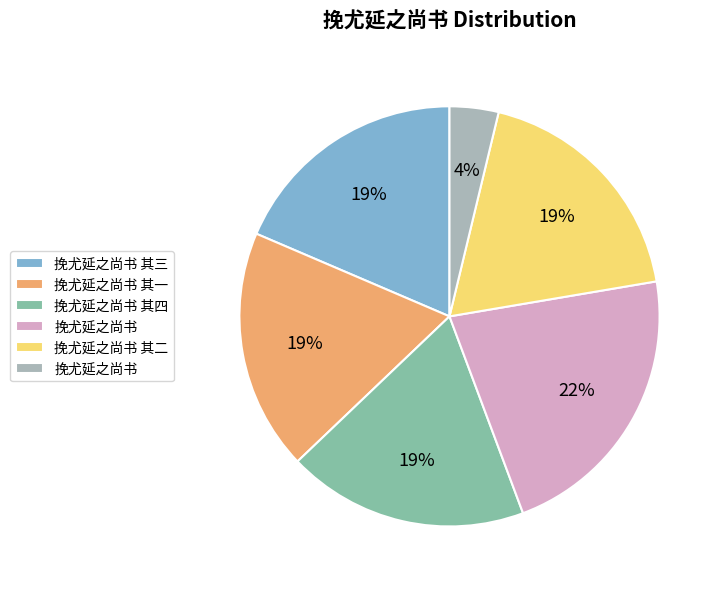

To the nearest percent, what is the average slice percentage?

17%